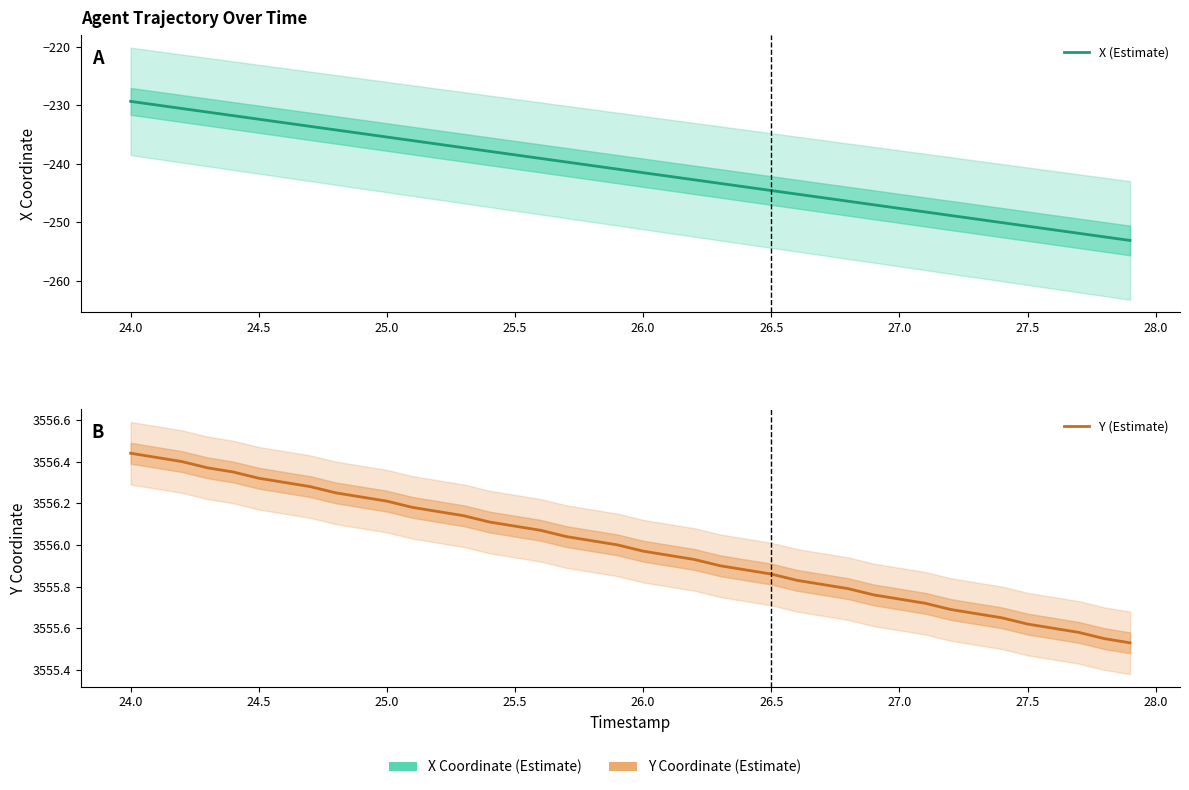

Which series has the widest spread of values?

X (Estimate)